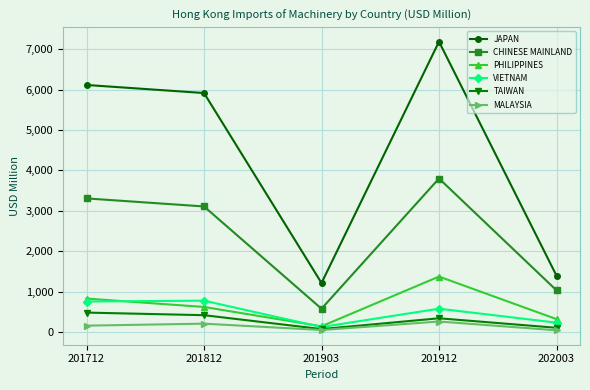

Rank the series at 201912 from lowest to highest value.

MALAYSIA, TAIWAN, VIETNAM, PHILIPPINES, CHINESE MAINLAND, JAPAN